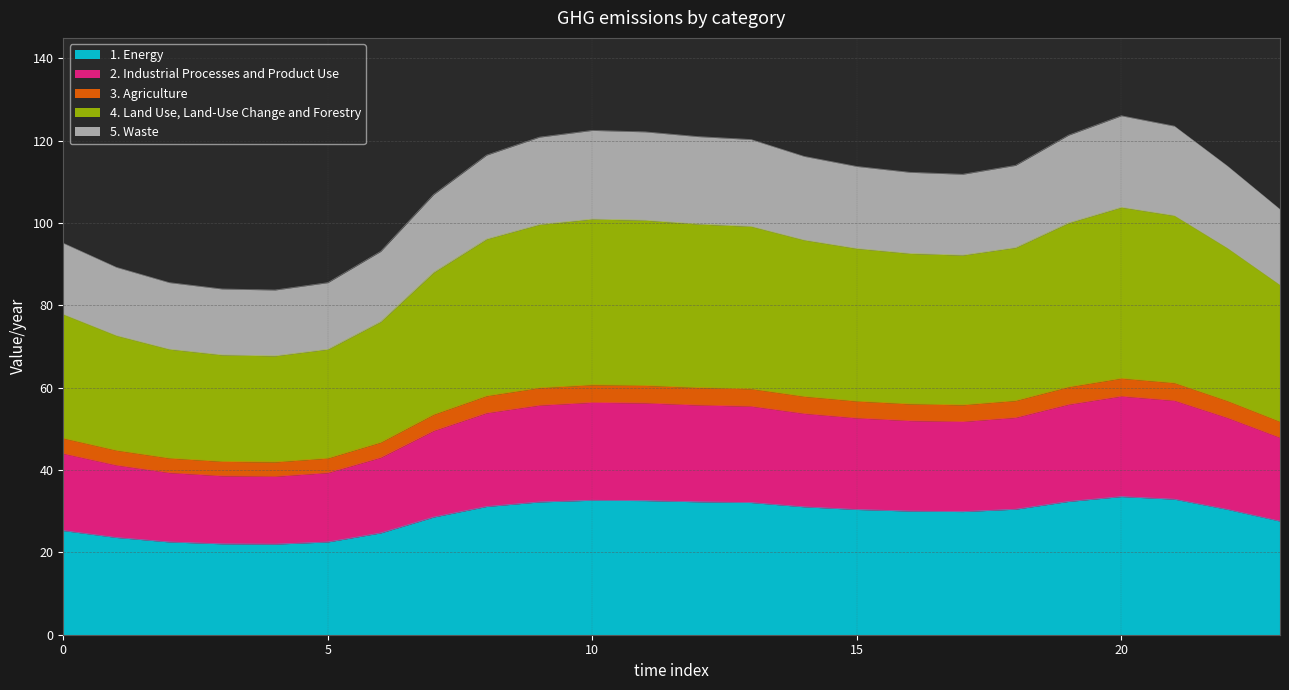

What is the minimum value shown in the chart?

22.0